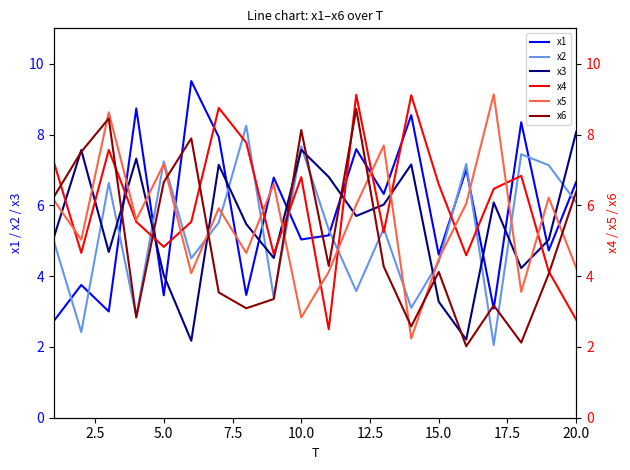

What is the lowest value of the x1 series?

2.7